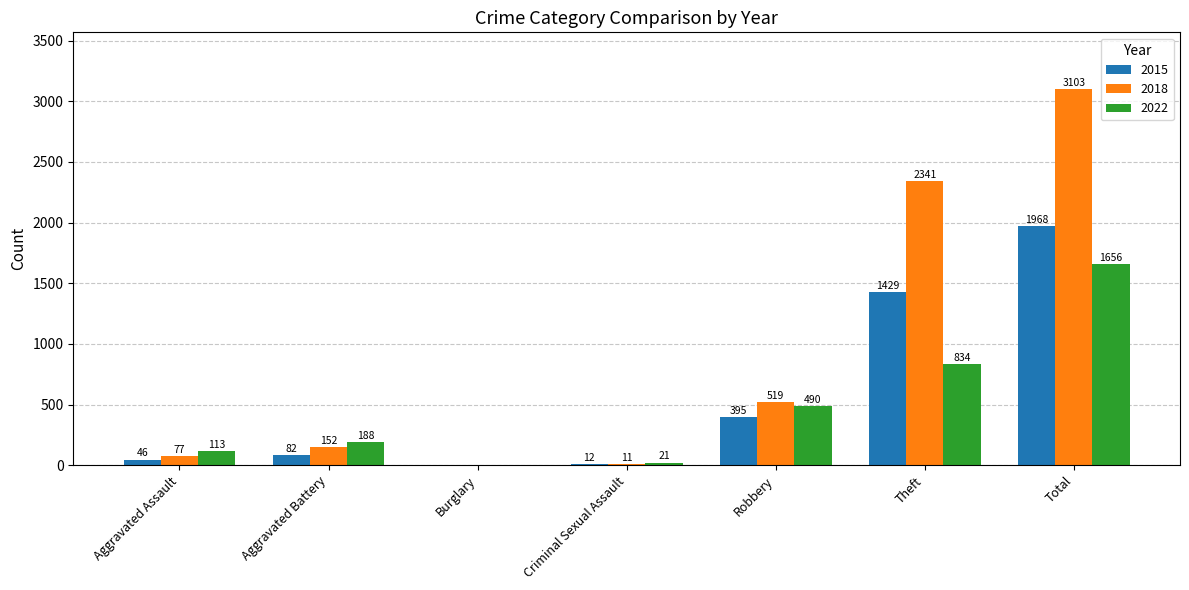

Which series changed the most between Aggravated Assault and Total?

2018